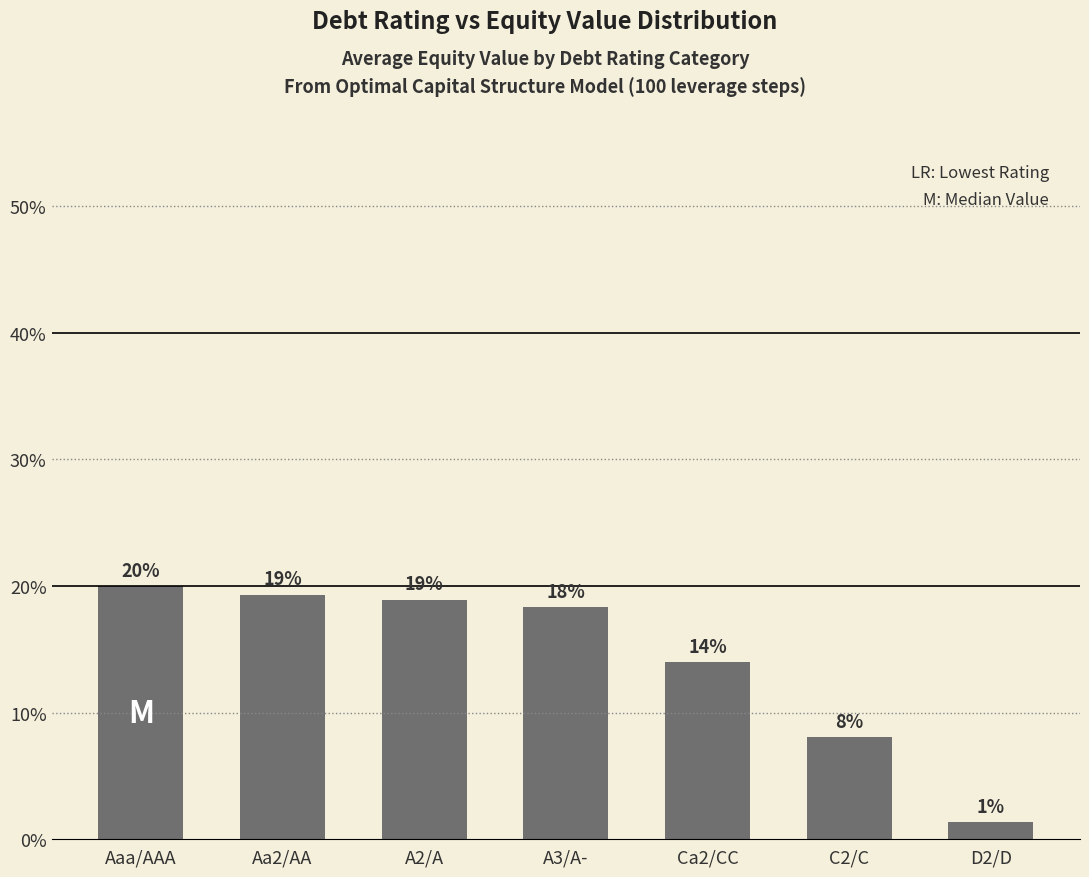

The value at A3/A- is 25.8. True or false?

False